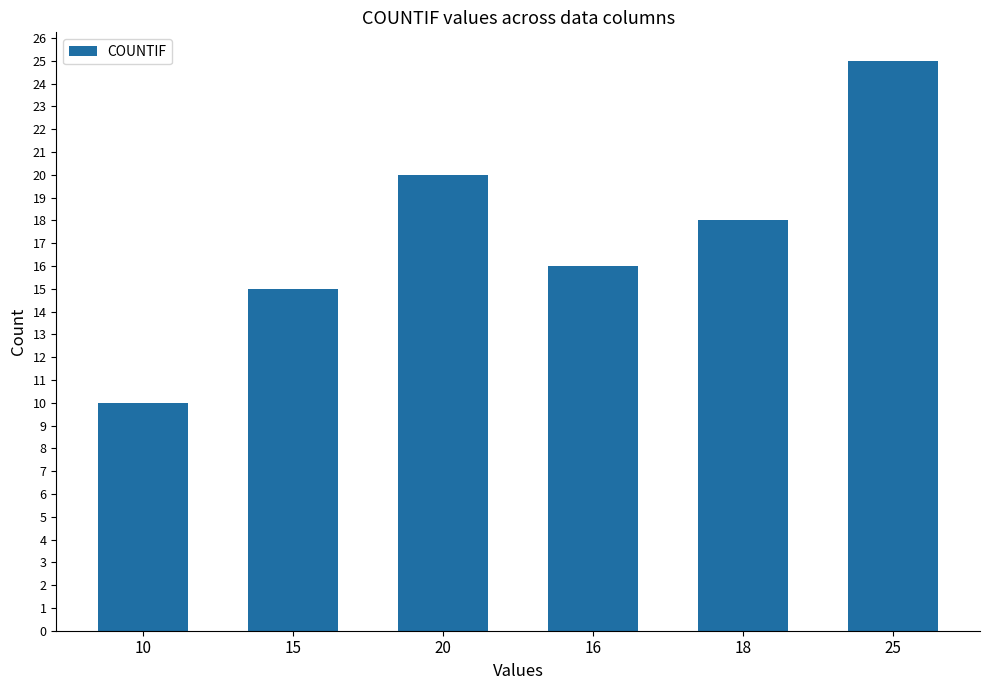

Rank the categories by value from highest to lowest.

25, 20, 18, 16, 15, 10